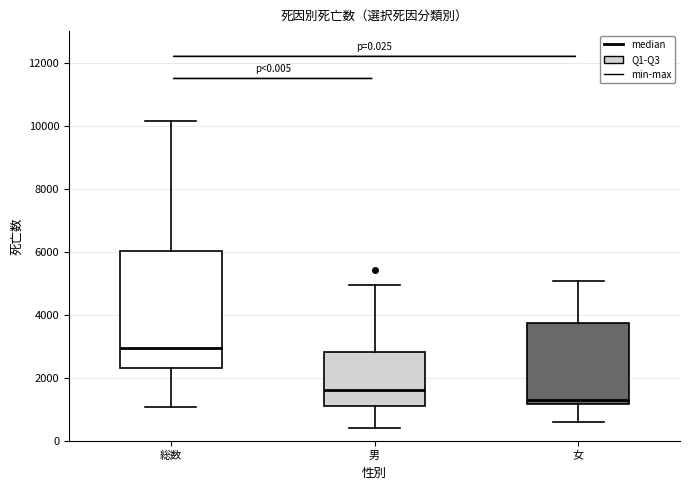

Where does the median line of the box for 総数 sit on the y-axis? The values are not printed on the chart, so give them approximately, as read against the axis.

3000